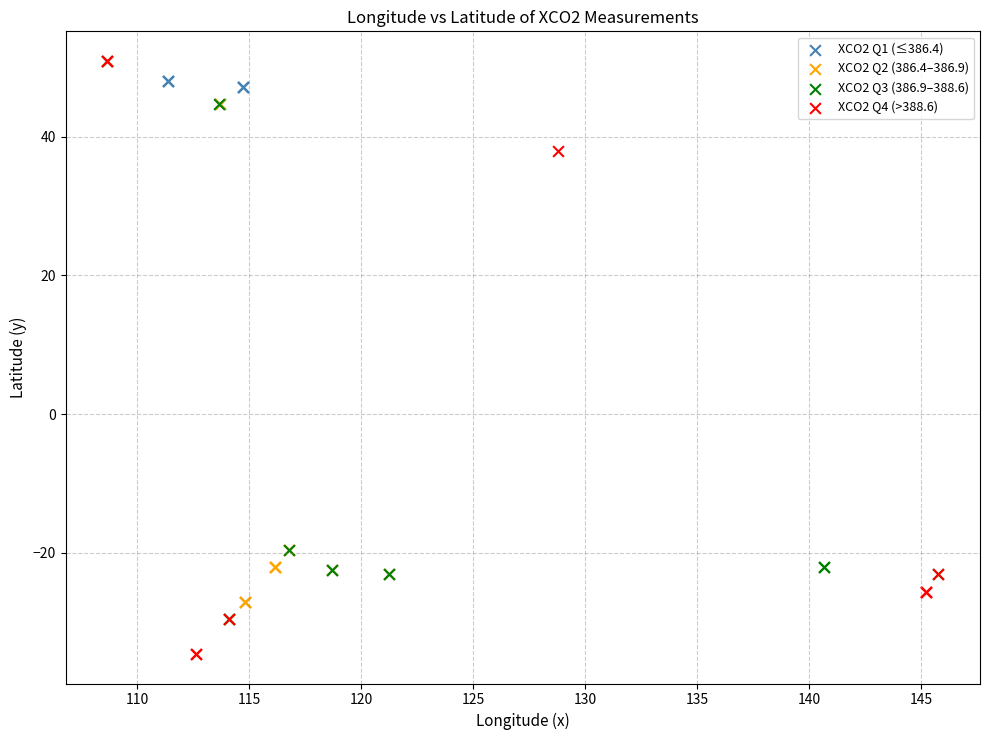

Which series reaches the minimum Y coordinate?

XCO2 Q4 (>388.6)